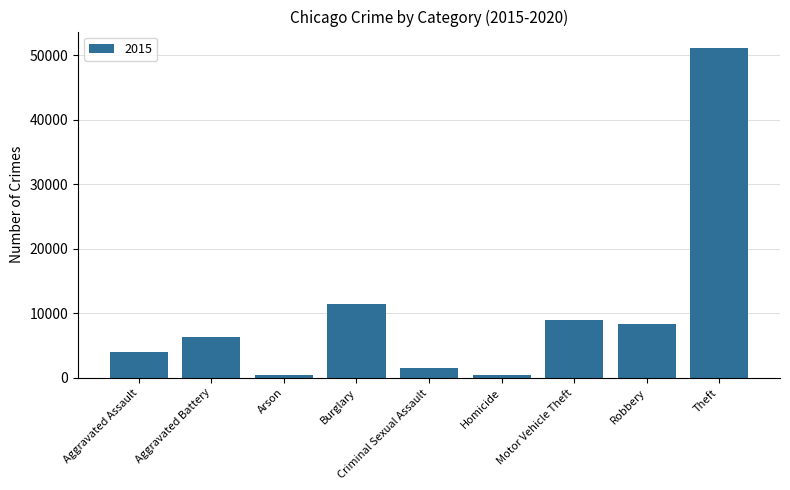

What is the sum of all values?

92548